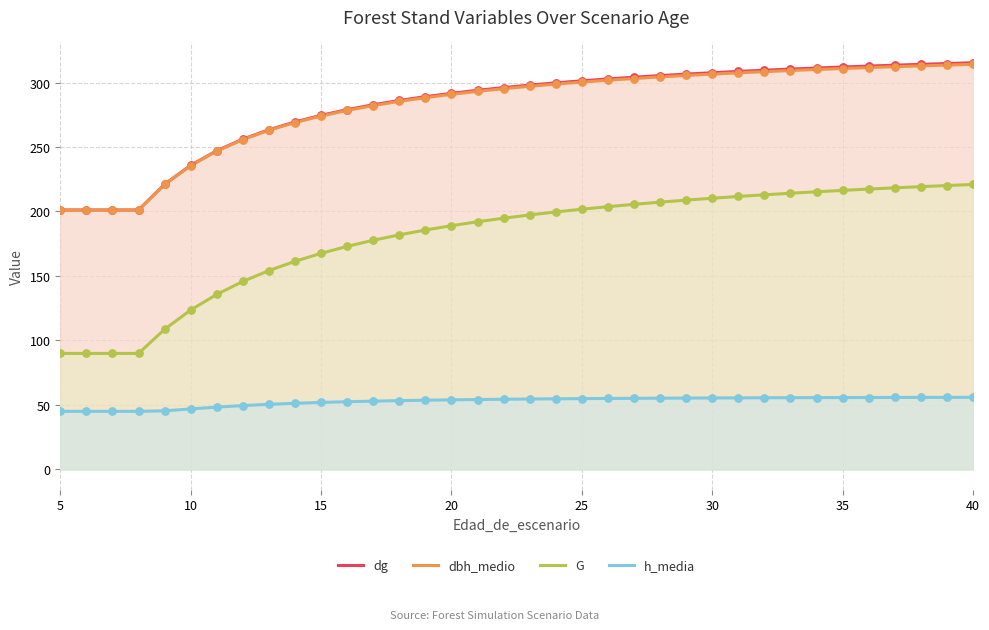

What is the lowest value of the G series?

89.9